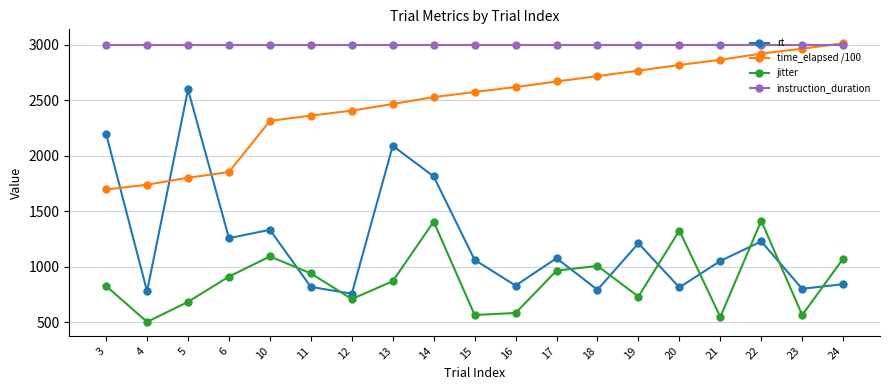

What is the average value of the instruction_duration series?

3000.0